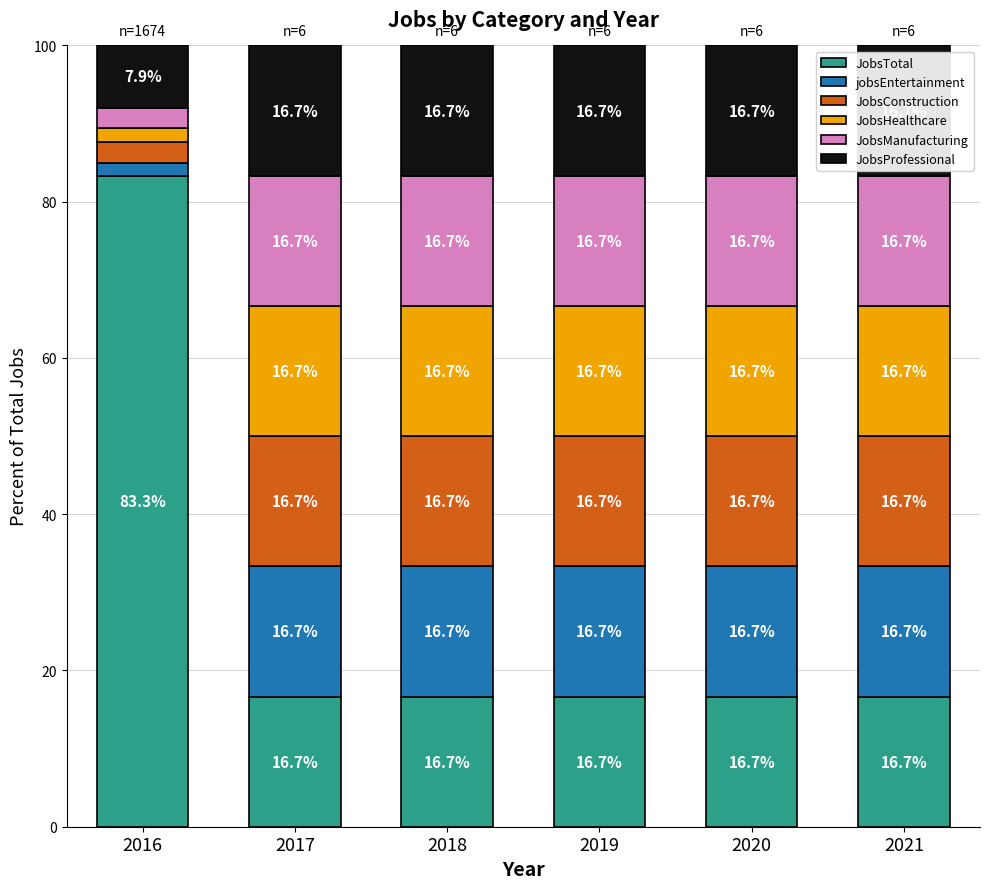

How many categories are shown in the chart?

6